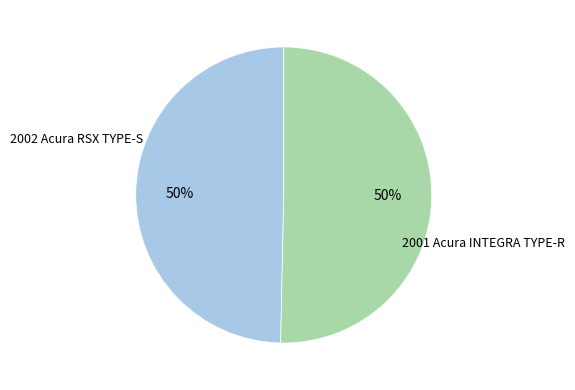

Is the sum of 2001 Acura INTEGRA TYPE-R and 2002 Acura RSX TYPE-S greater than half?

Yes